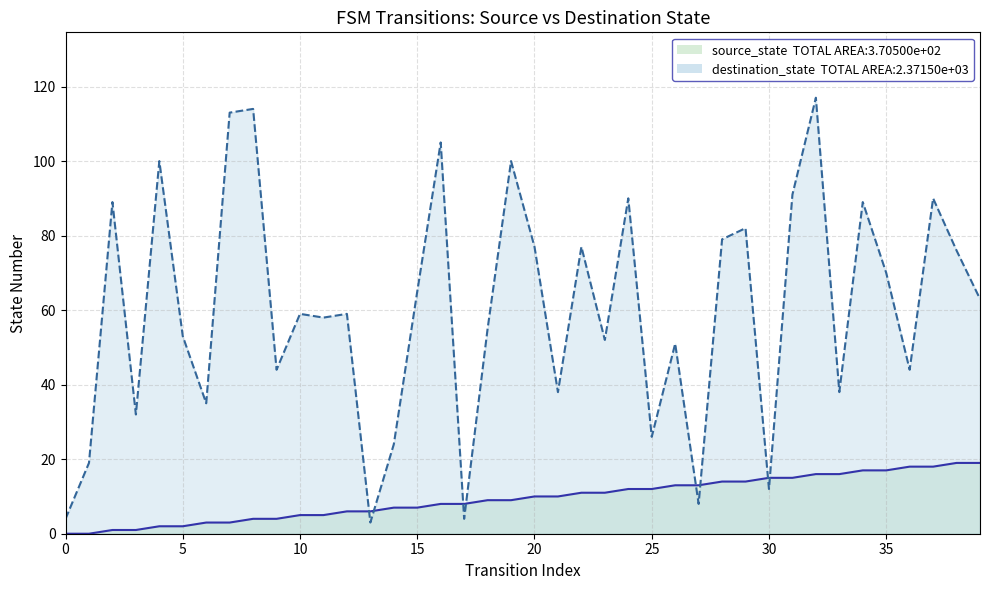

How many lines are shown in the chart?

2